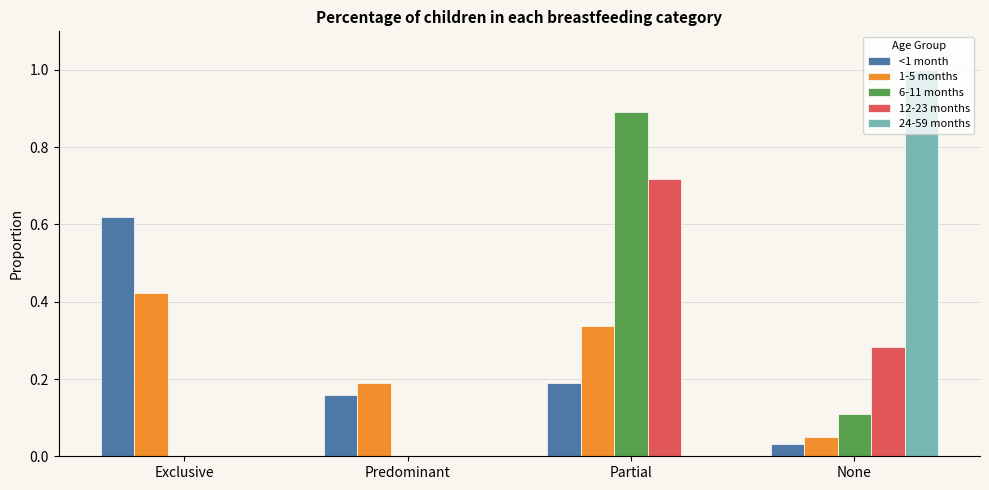

Does the chart contain stacked bars?

No